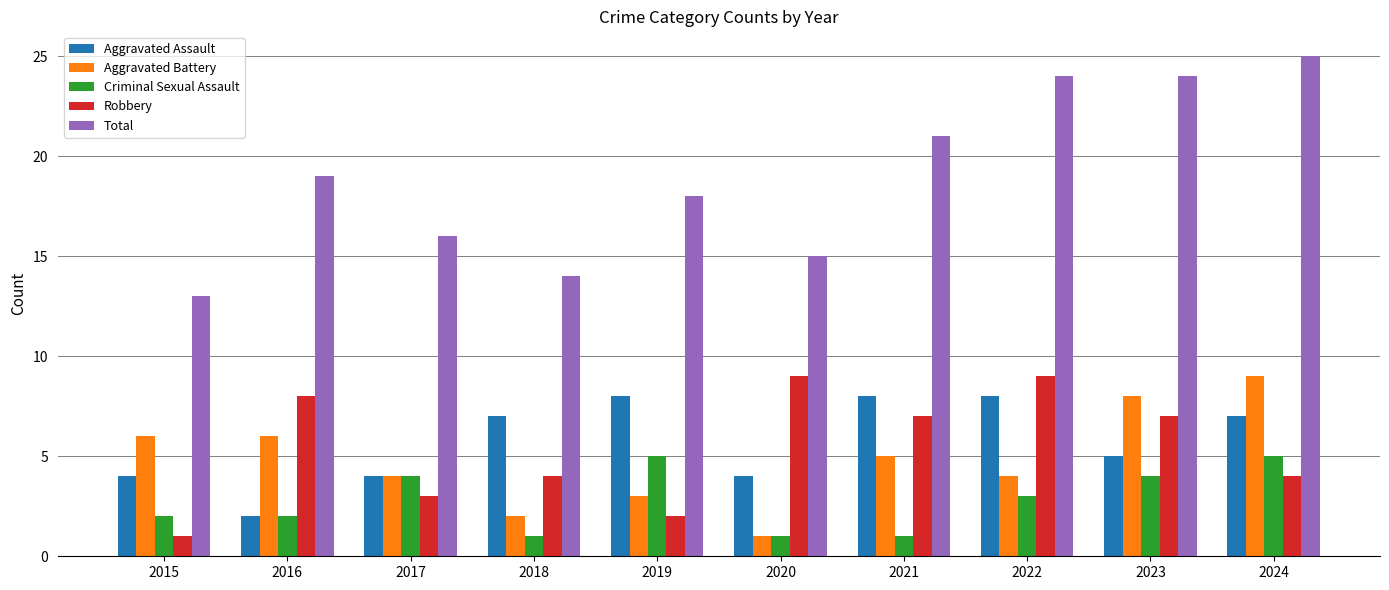

At which label is Aggravated Assault closest to 5?

2023